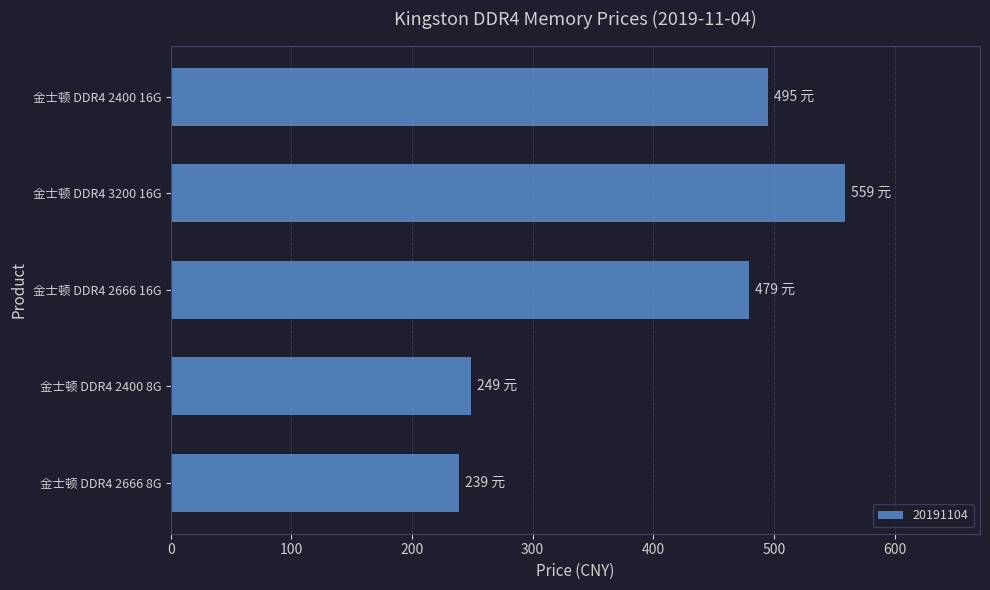

Count the number of data series in this chart.

1